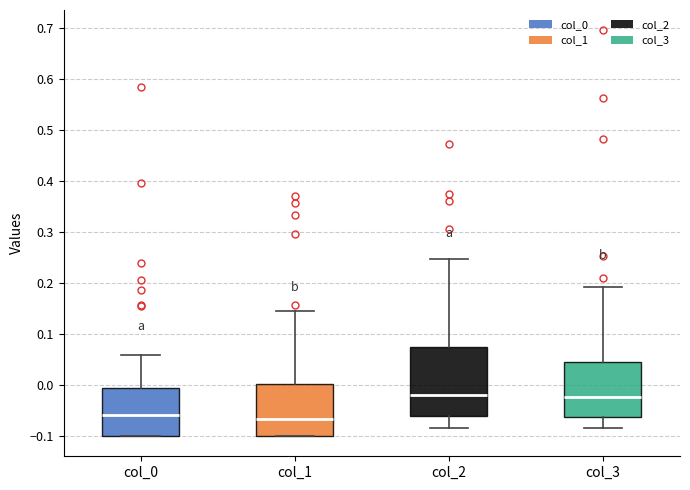

Where is the upper edge of the box for col_3 on the y-axis? The values are not printed on the chart, so give them approximately, as read against the axis.

0.05